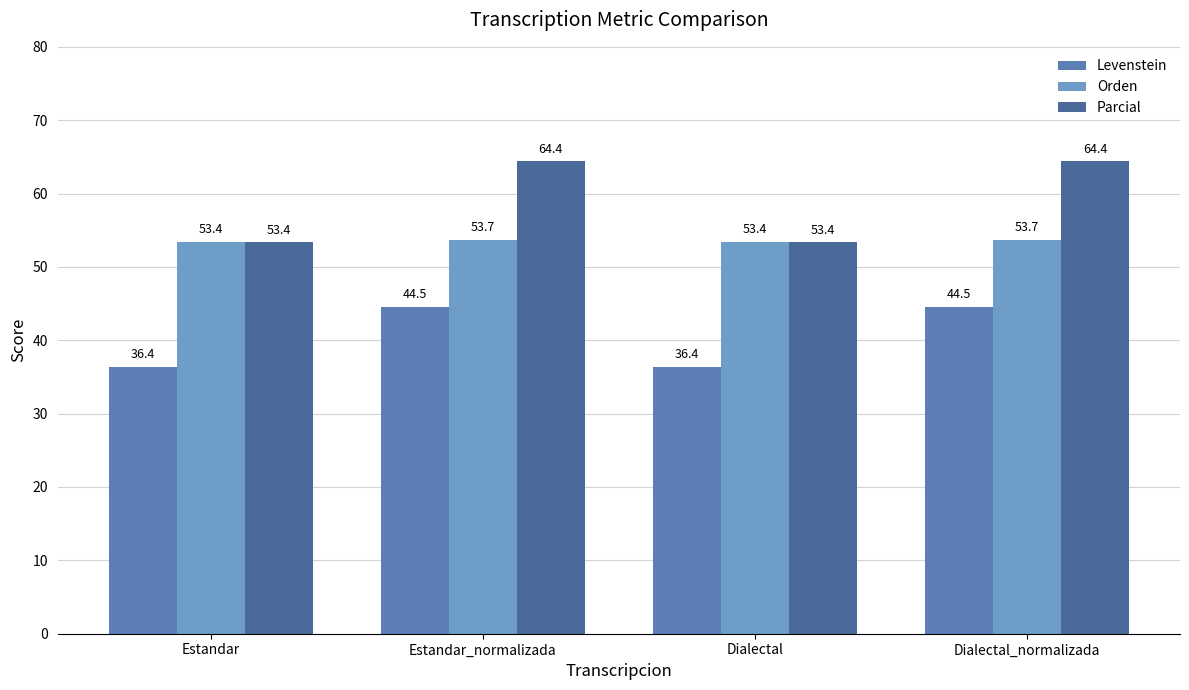

Which category has the lowest value in the Orden series?

Estandar